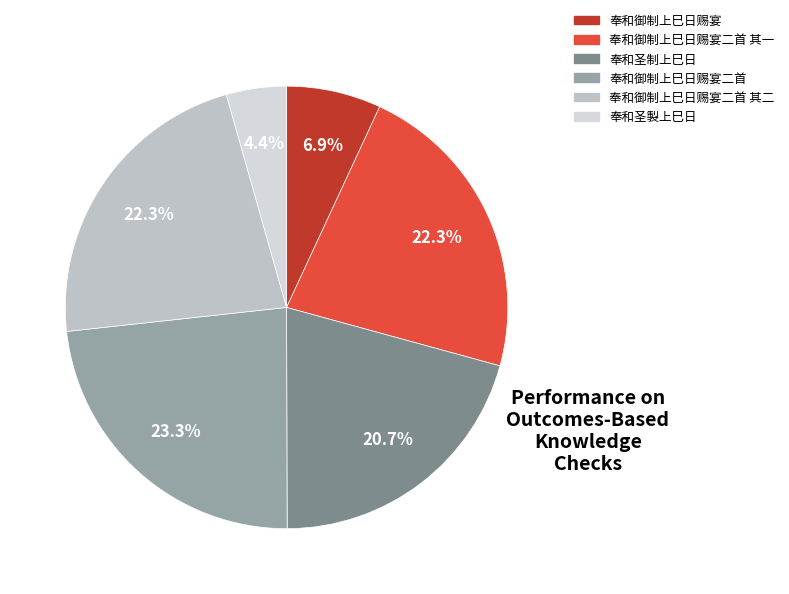

What is the largest slice in the pie chart?

奉和御制上巳日赐宴二首